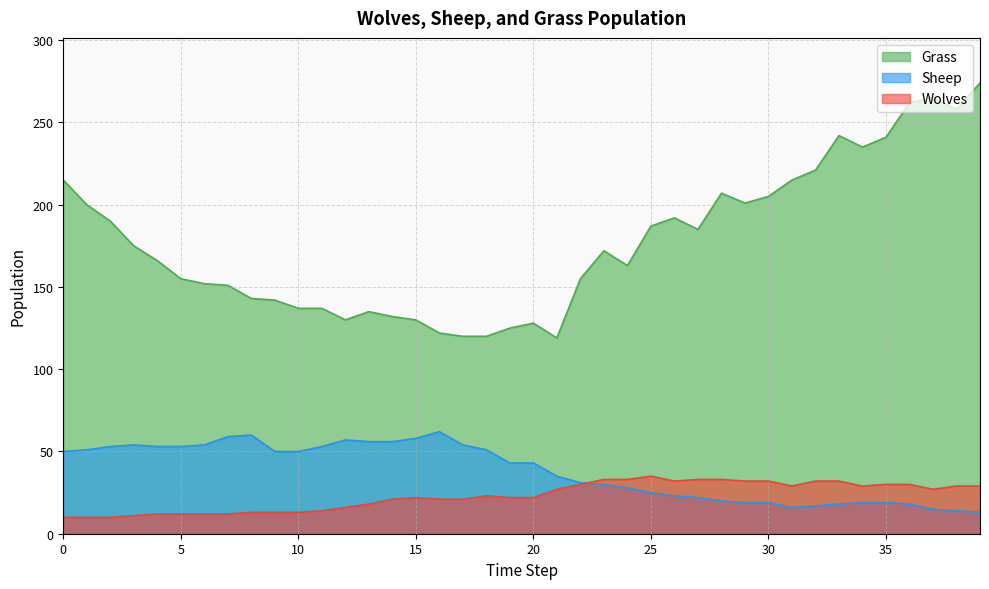

What value does the Grass series have at 32, to the nearest 10?

220